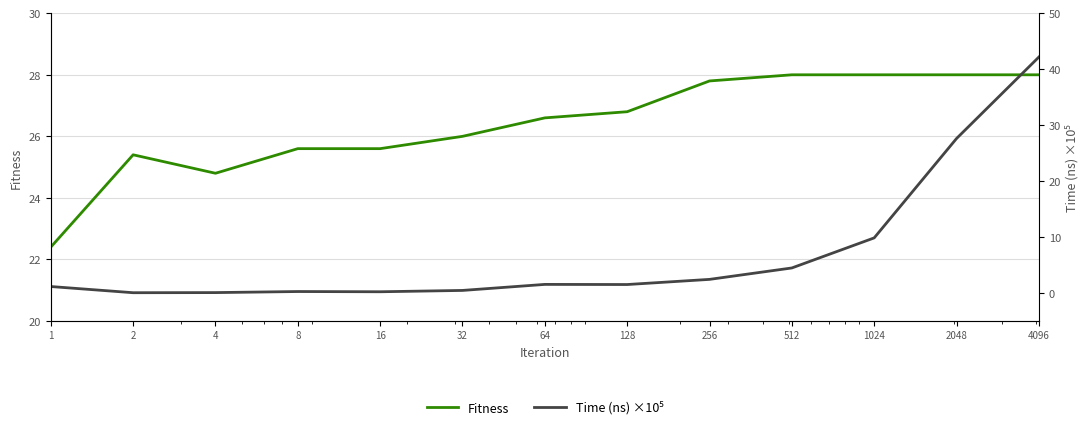

Reading right to left, list all the values displayed in this chart.

Fitness: 28.0	28.0	28.0	28.0	27.8	26.8	26.6	26.0	25.6	25.6	24.8	25.4	22.4
Time (ns) ×10⁵: 42.2	27.6	9.9	4.5	2.4	1.5	1.5	0.5	0.2	0.3	0.1	0.1	1.2